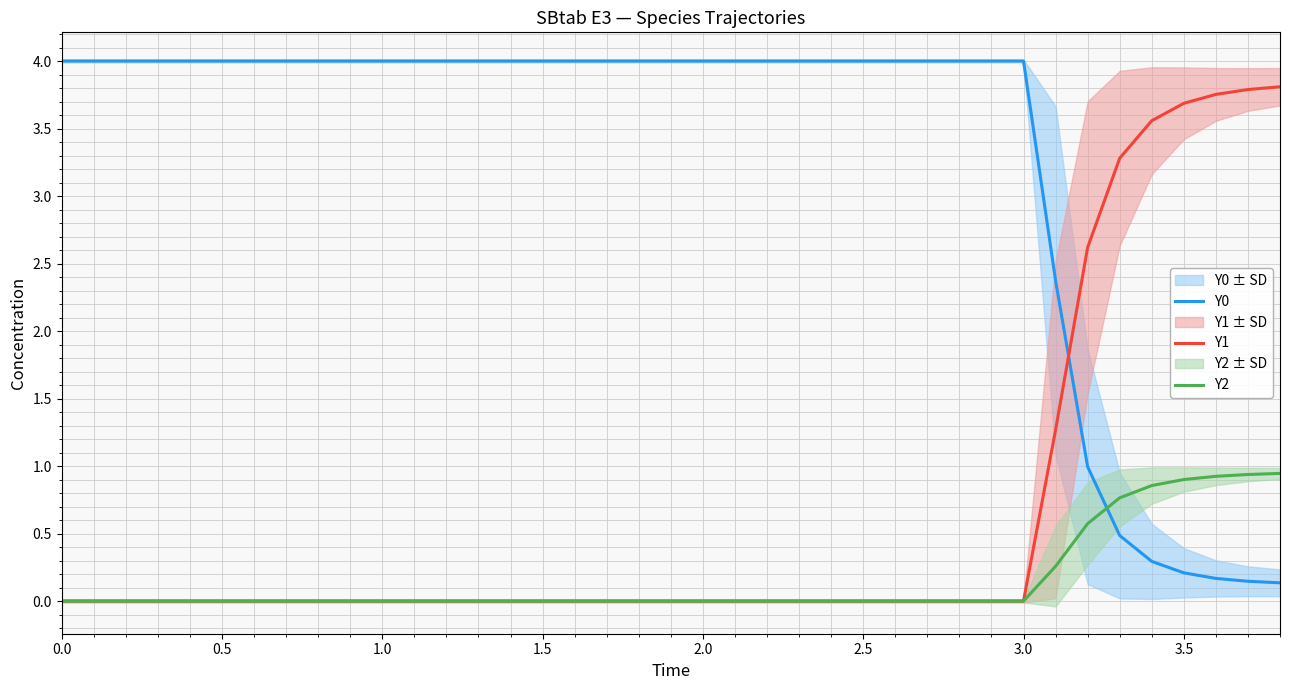

The value of Y1 at 2.0 is 2.2. True or false?

False